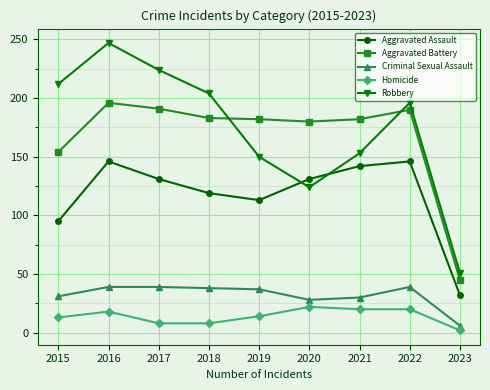

True or false: Aggravated Assault and Criminal Sexual Assault cross at least once.

False